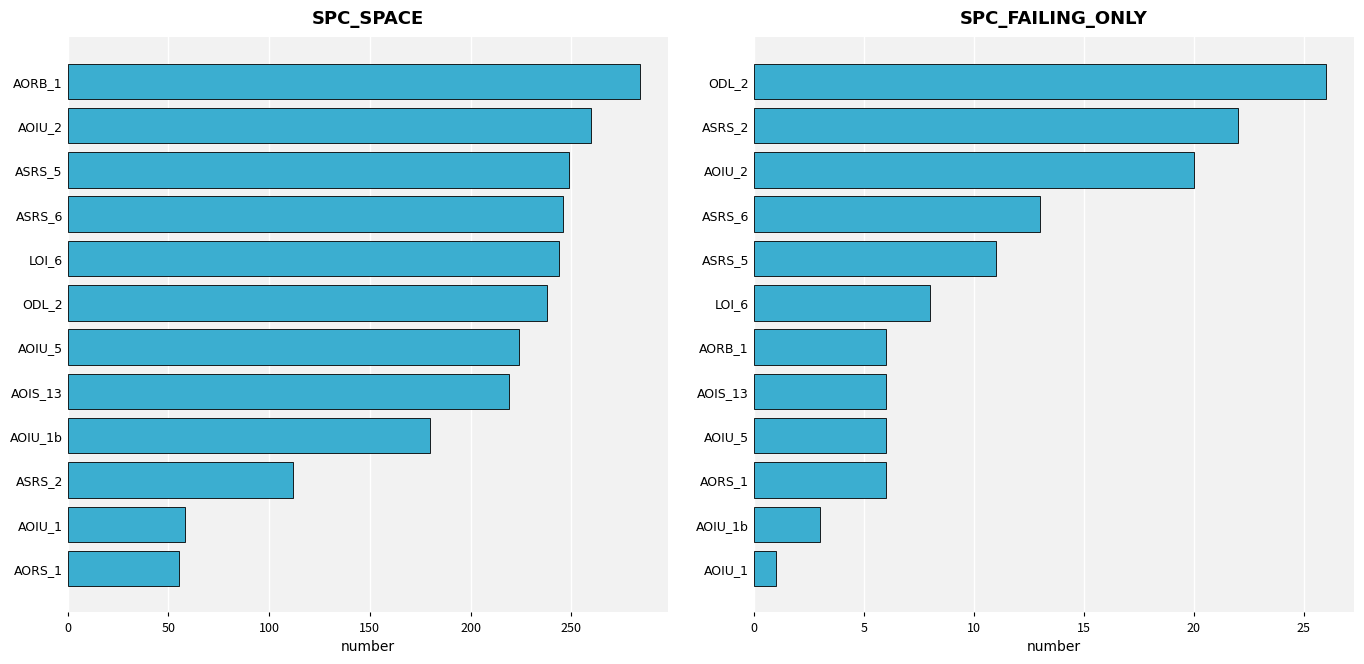

Which has a higher value, ODL_2 or AOIU_1?

ODL_2